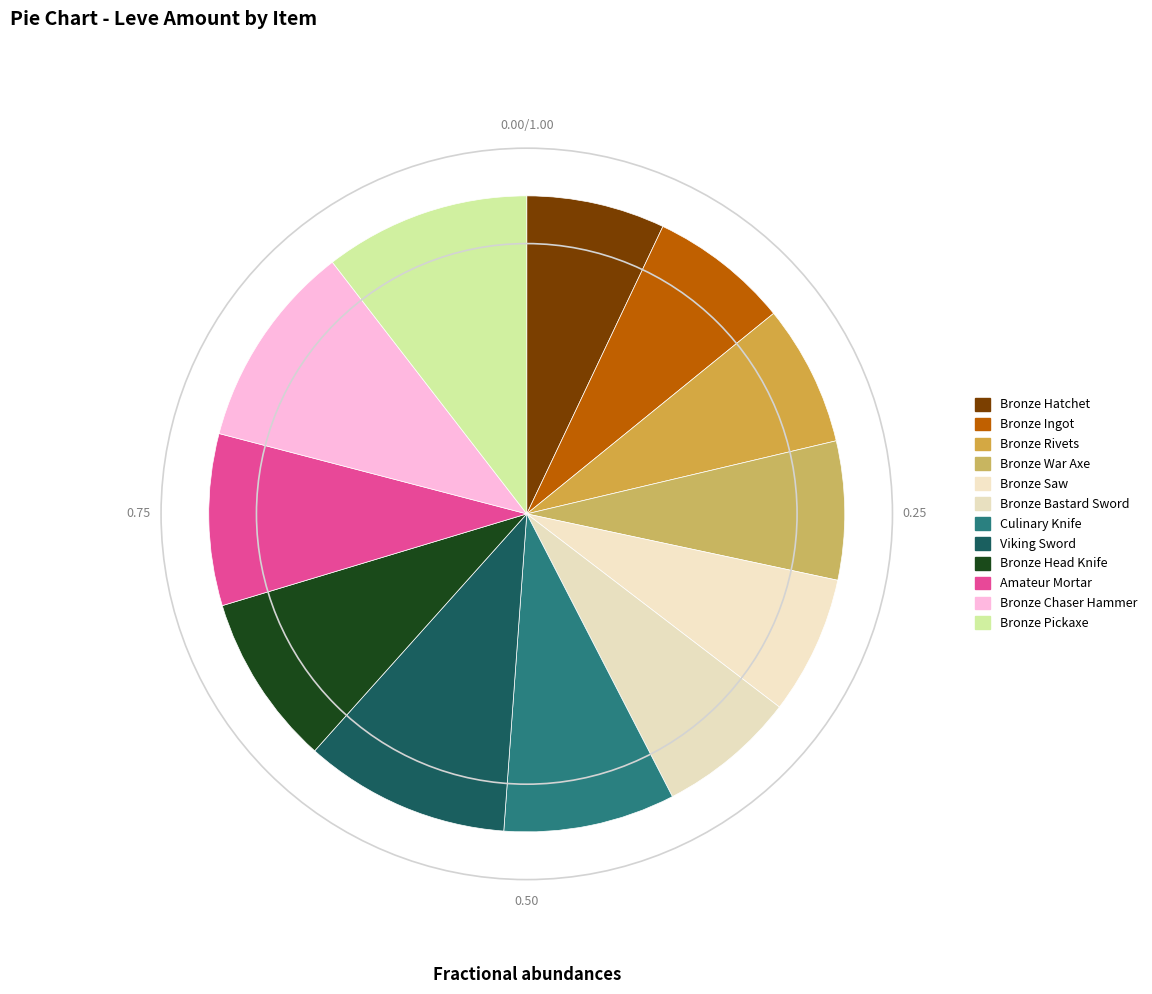

Which category has the smallest portion of the pie?

Bronze Hatchet